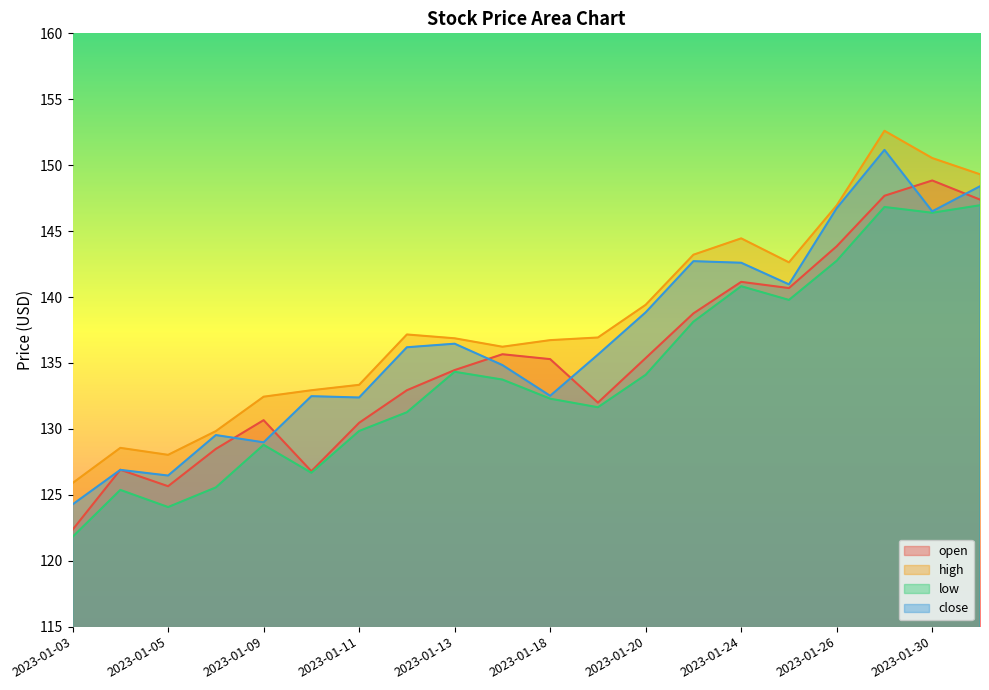

At which category does the chart reach its peak across all series?

2023-01-27